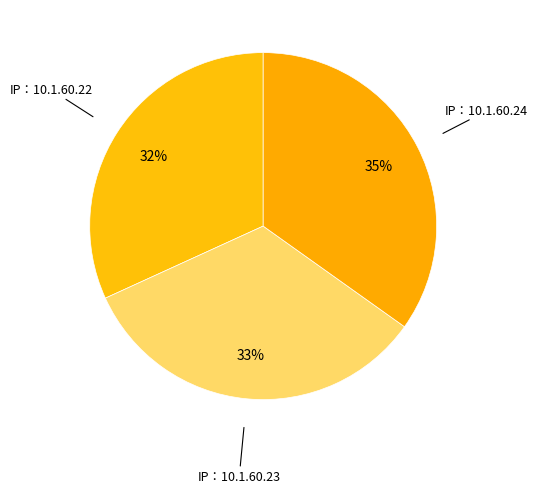

Count the number of slices in the pie.

3